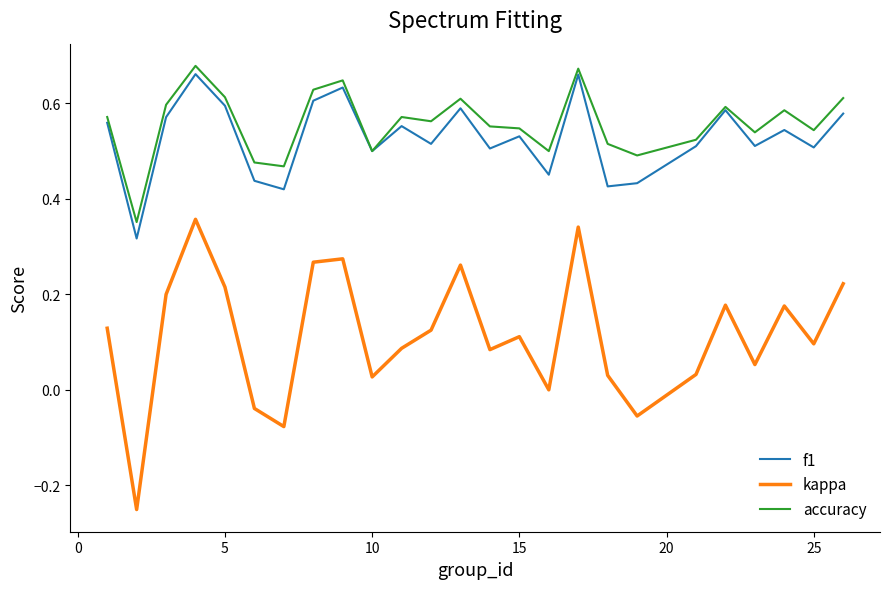

What is the sum of all accuracy values?

14.0